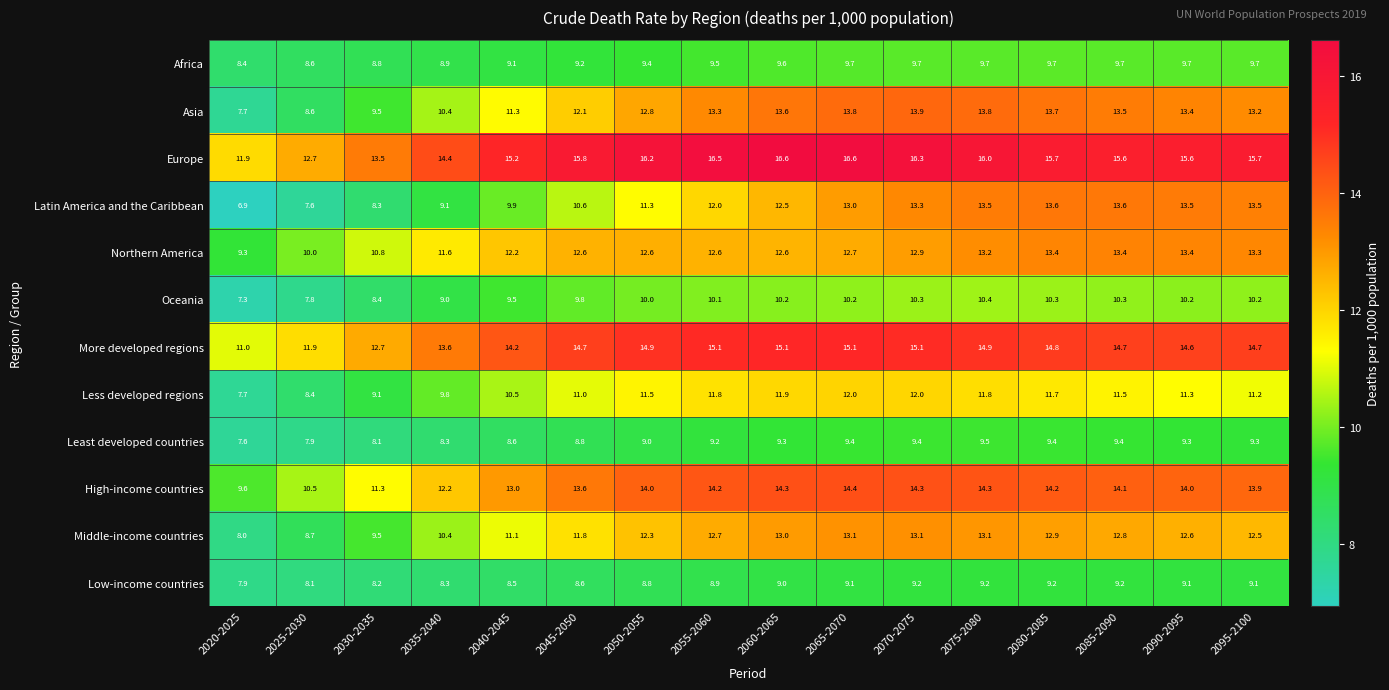

True or false: Europe has a value of 16.6 at 2060-2065.

True